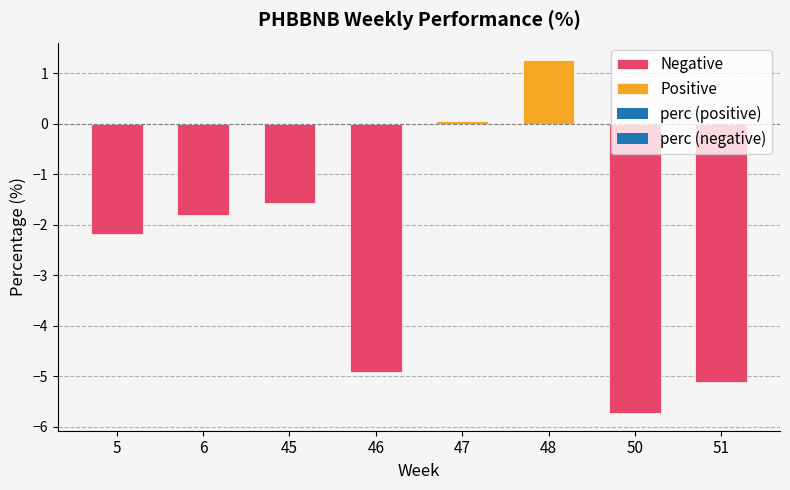

The value at 47 is 0.1. True or false?

True